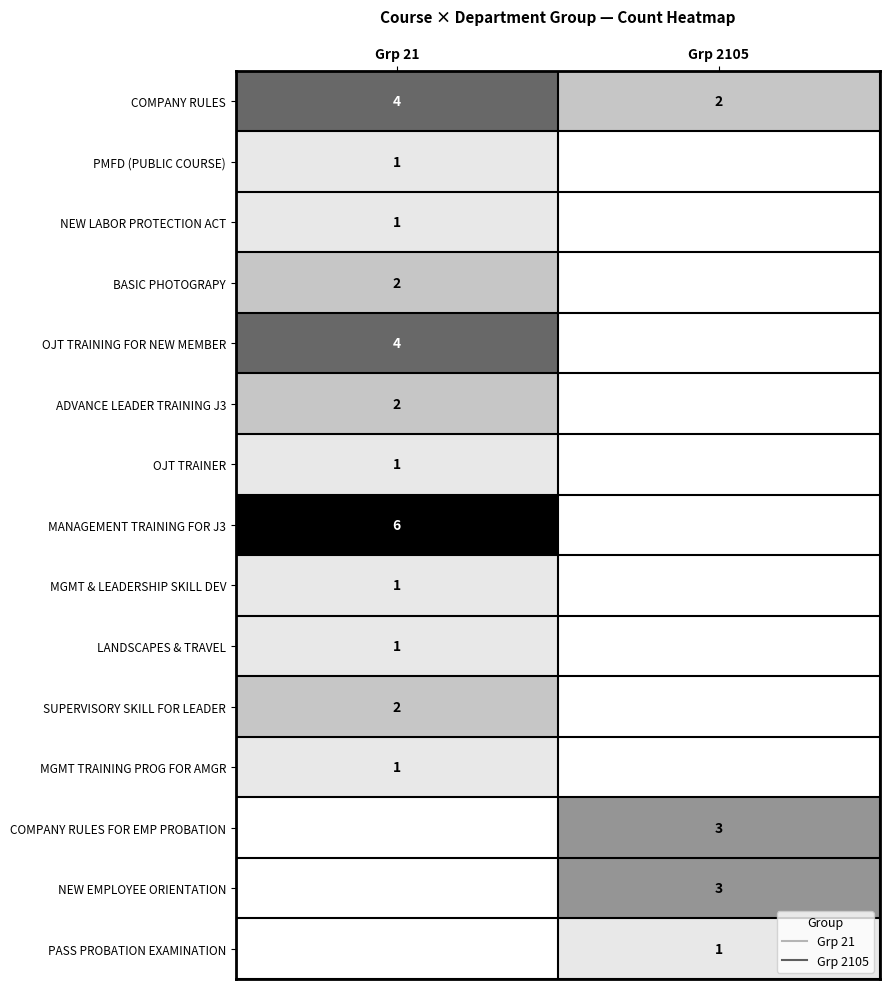

Is the value of COMPANY RULES FOR EMP PROBATION at Grp 2105 greater than the value of LANDSCAPES & TRAVEL at Grp 21?

Yes